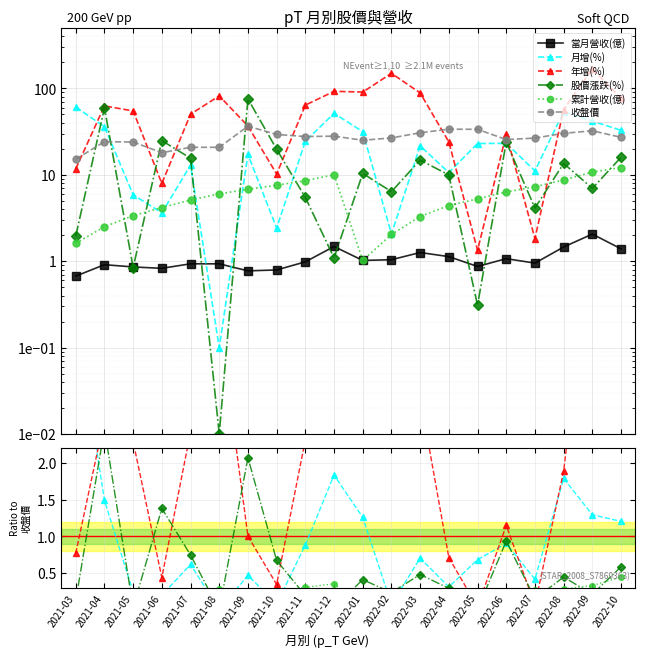

What are all the series names shown in the legend?

當月營收(億), 月增(%), 年增(%), 股價漲跌(%), 累計營收(億), 收盤價